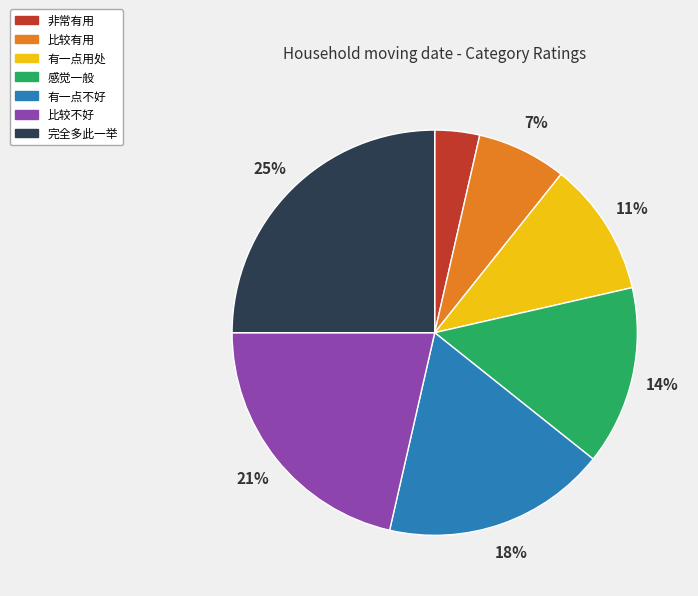

To the nearest percent, what is the average slice percentage?

14%